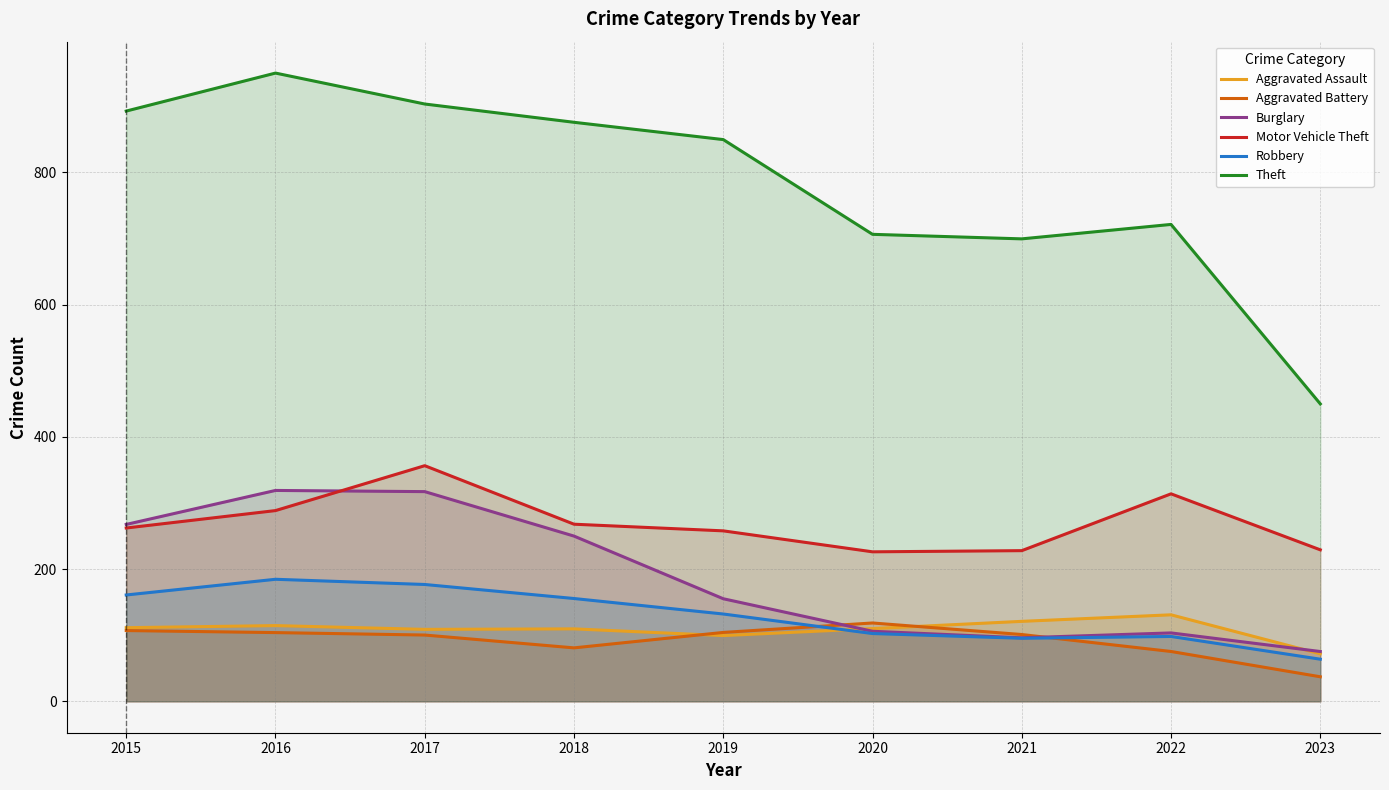

True or false: Theft and Burglary intersect in this chart.

False